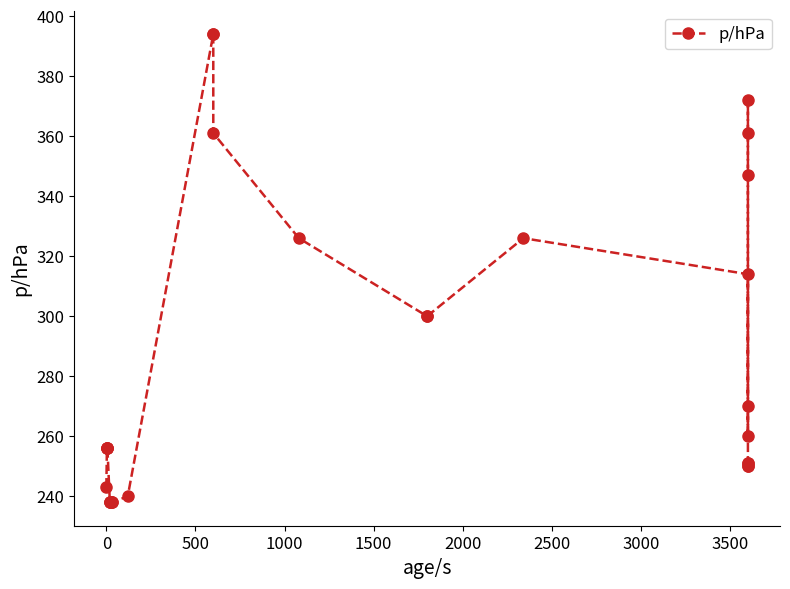

How many points are lower than both their immediate neighbors (excluding endpoints)?

2